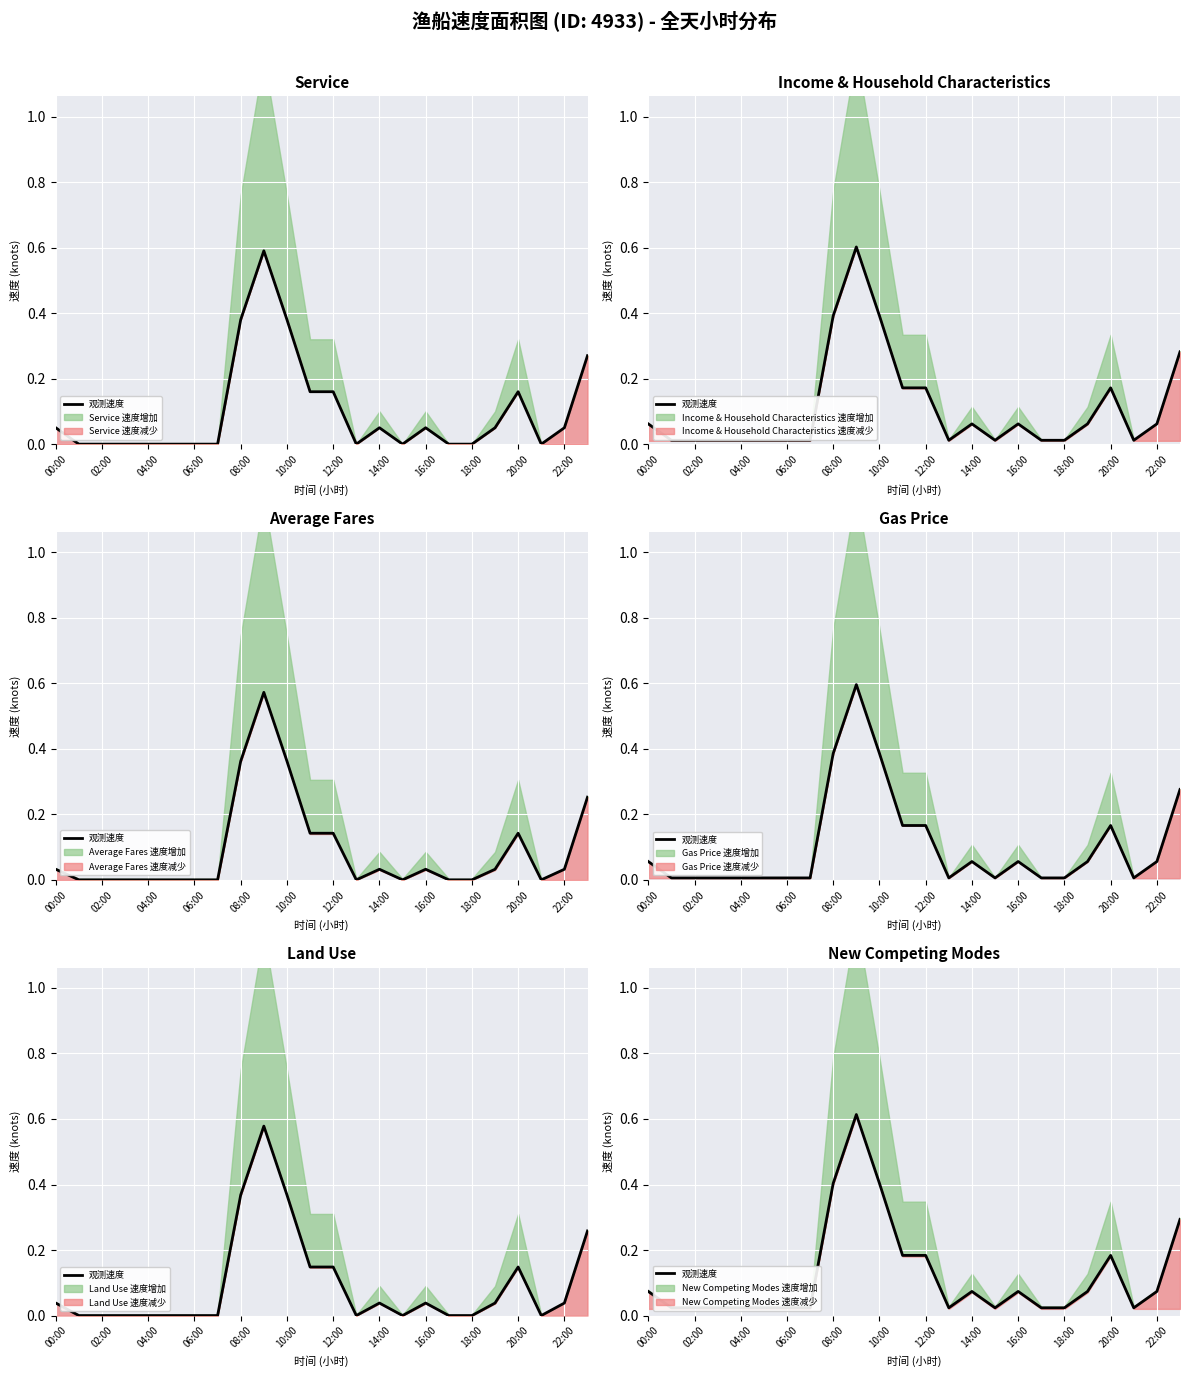

What is the label of the 2nd point from the right?

22:00